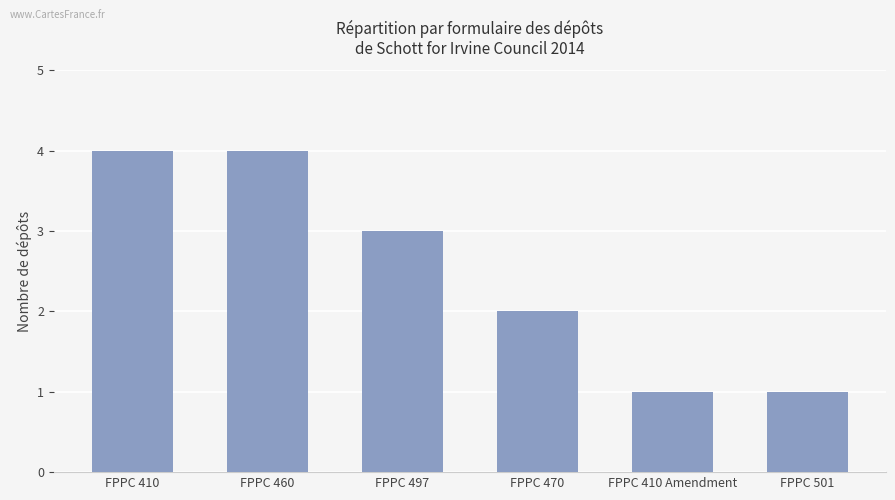

What is the maximum value shown in the chart?

4